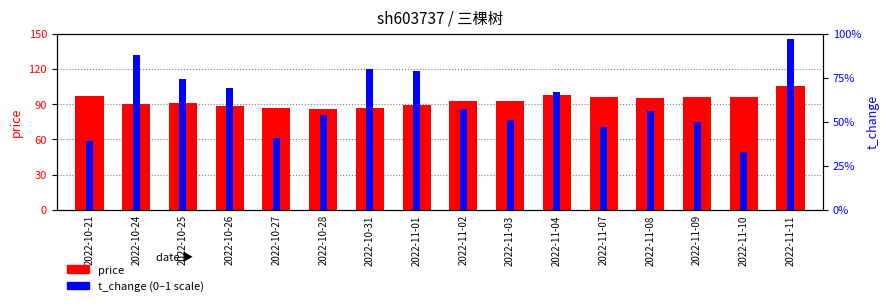

What is the lowest value of the price series?

86.0